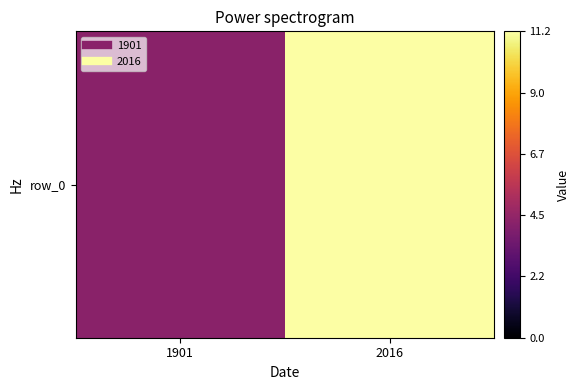

Which has a higher value, 2016 or 1901?

2016